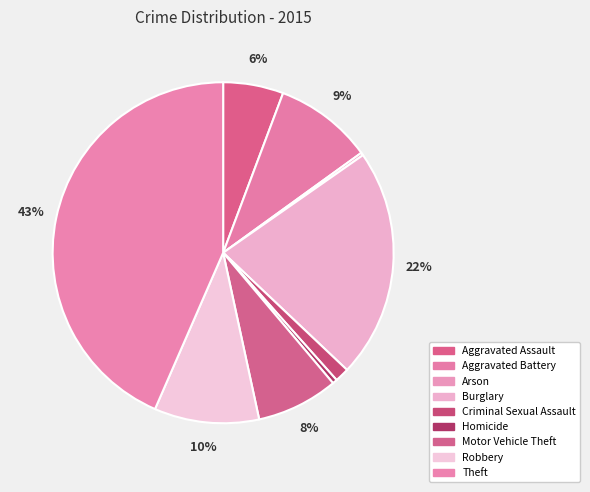

What is the change in value from Burglary to Homicide?

-723